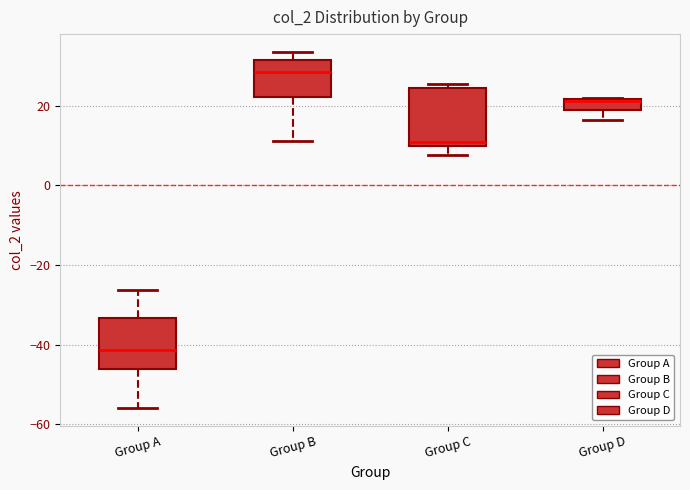

Where is the lower edge of the box for Group B on the y-axis? The values are not printed on the chart, so give them approximately, as read against the axis.

22